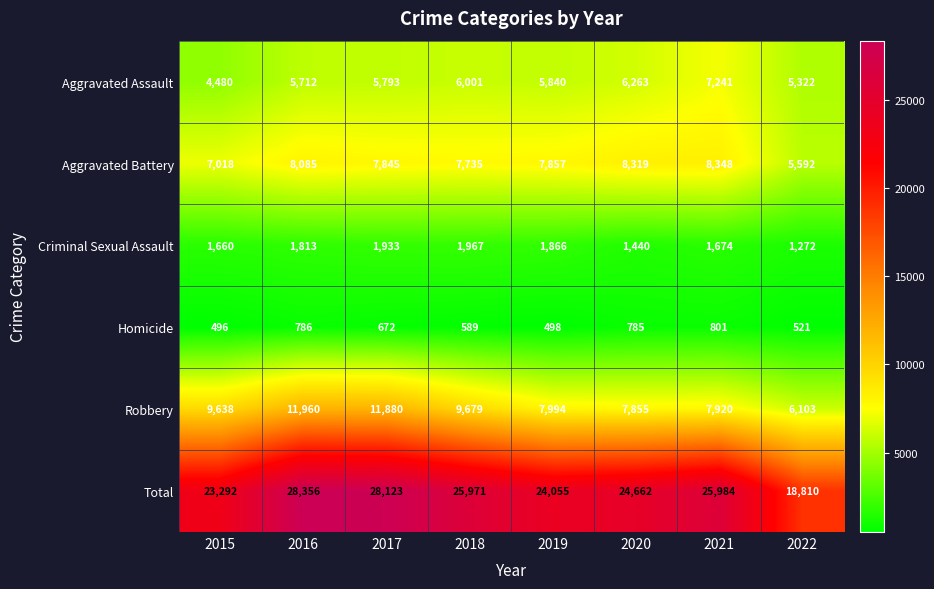

Which series changed the most between 2018 and 2022?

Total